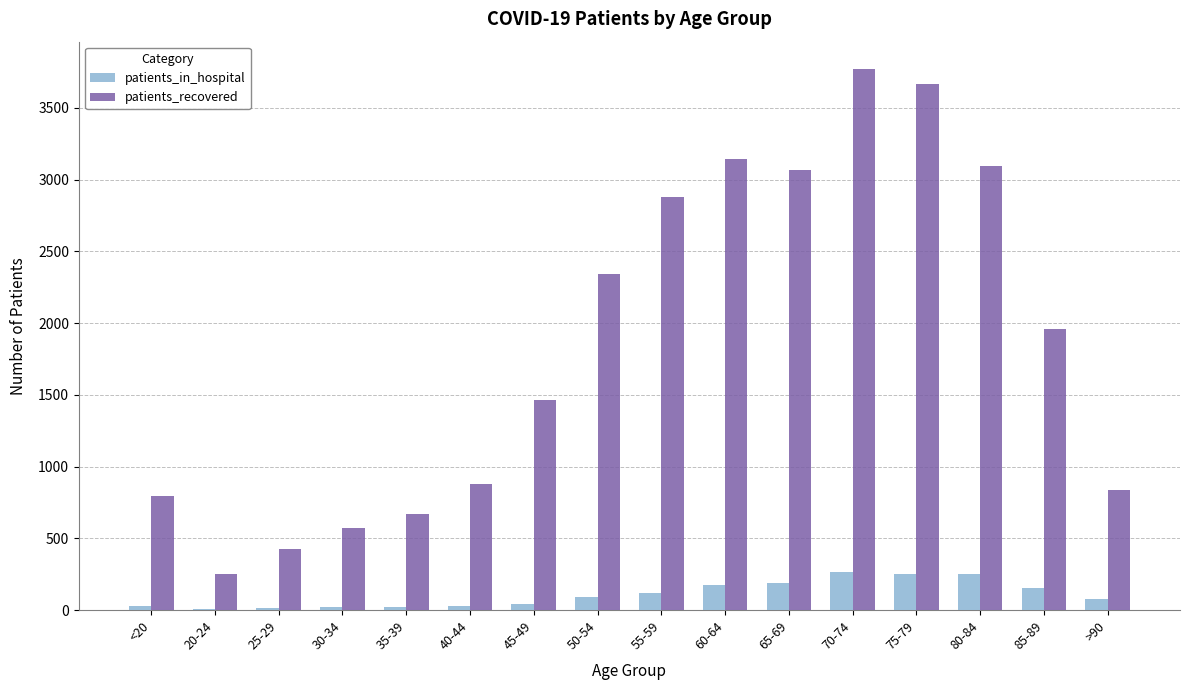

How many data points does each series have?

16